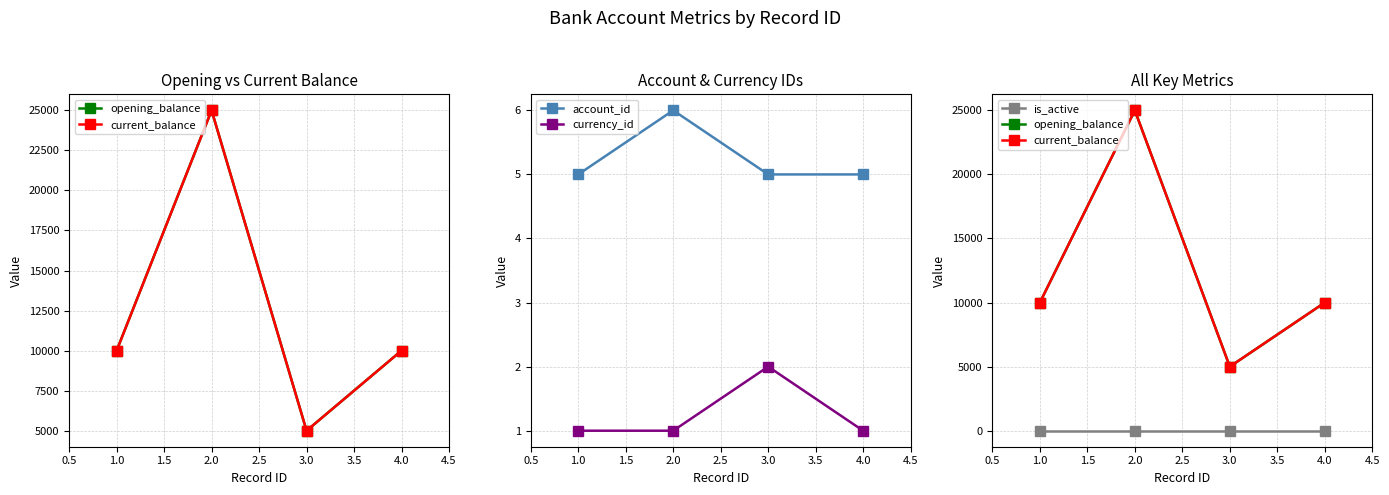

The account_id series shows 6 at 2.0. True or false?

True